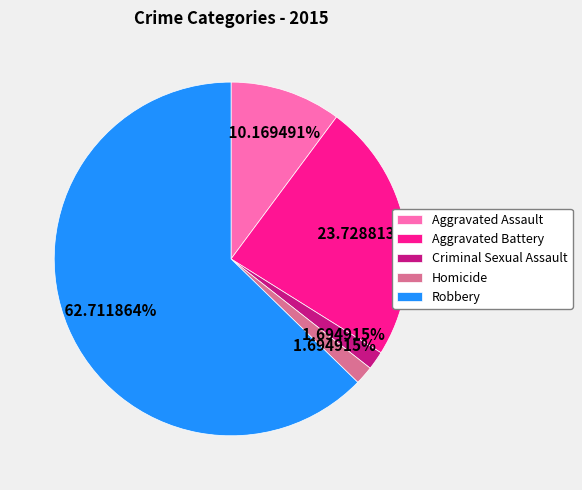

Which slice is the largest?

Robbery